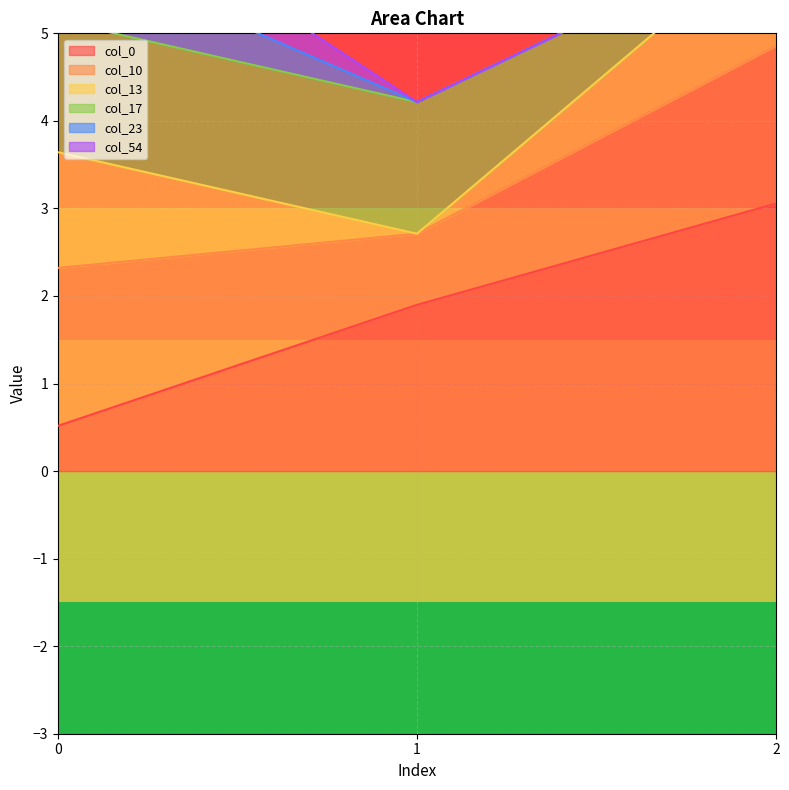

Between 1 and 2, which is larger?

2